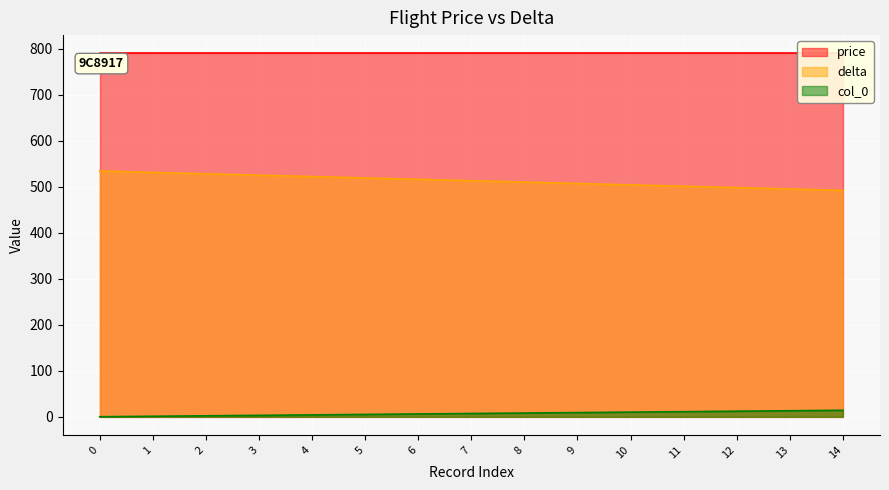

At how many categories does at least one series exceed 138?

15